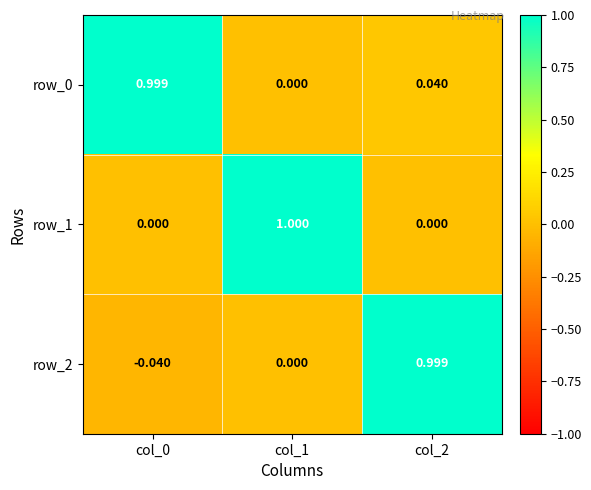

Is the value of row_2 at col_1 greater than the value of row_0 at col_2?

No